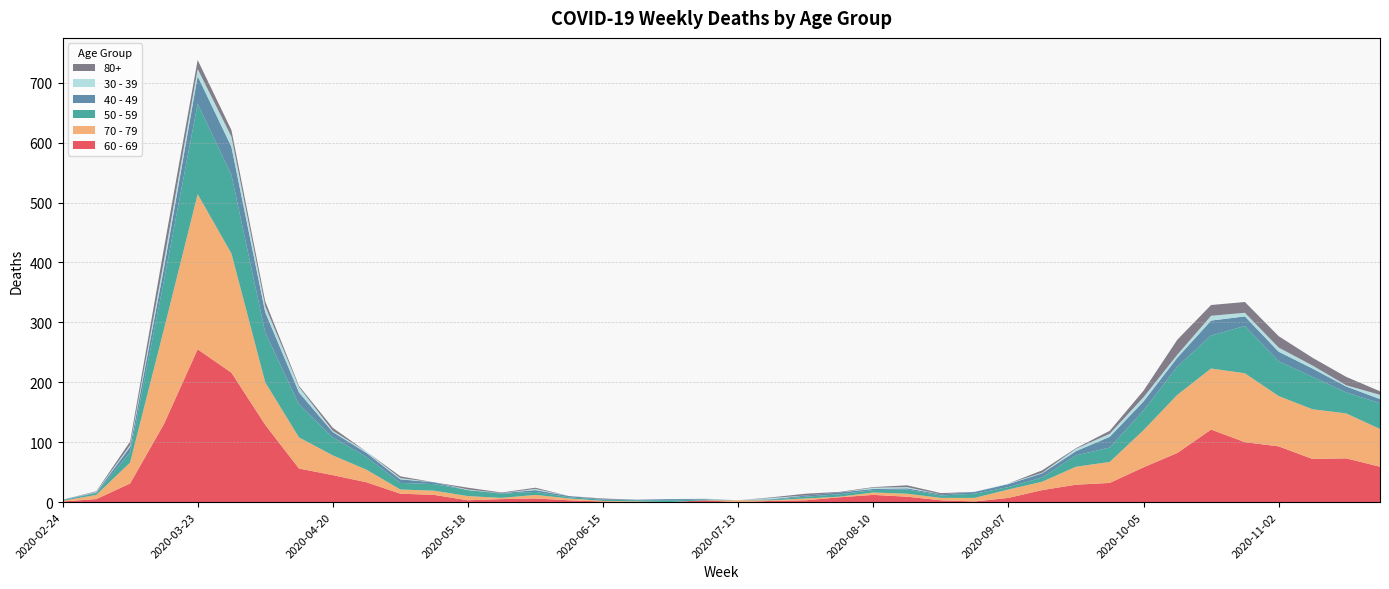

Reading left to right, transcribe all the data shown in this chart.

60 - 69: 2020-02-24=1	2020-03-02=5	2020-03-09=31	2020-03-16=130	2020-03-23=255	2020-03-30=216	2020-04-06=129	2020-04-13=56	2020-04-20=45	2020-04-27=33	2020-05-04=14	2020-05-11=12	2020-05-18=3	2020-05-25=5	2020-06-01=6	2020-06-08=3	2020-06-15=1	2020-06-22=0	2020-06-29=0	2020-07-06=3	2020-07-13=0	2020-07-20=2	2020-07-27=3	2020-08-03=8	2020-08-10=12	2020-08-17=9	2020-08-24=3	2020-08-31=1	2020-09-07=7	2020-09-14=20	2020-09-21=29	2020-09-28=32	2020-10-05=58	2020-10-12=82	2020-10-19=121	2020-10-26=100	2020-11-02=93	2020-11-09=72	2020-11-16=73	2020-11-23=59
70 - 79: 2020-02-24=1	2020-03-02=7	2020-03-09=35	2020-03-16=158	2020-03-23=259	2020-03-30=199	2020-04-06=71	2020-04-13=52	2020-04-20=33	2020-04-27=21	2020-05-04=7	2020-05-11=7	2020-05-18=7	2020-05-25=2	2020-06-01=6	2020-06-08=3	2020-06-15=1	2020-06-22=1	2020-06-29=0	2020-07-06=0	2020-07-13=3	2020-07-20=1	2020-07-27=3	2020-08-03=1	2020-08-10=4	2020-08-17=5	2020-08-24=4	2020-08-31=6	2020-09-07=14	2020-09-14=14	2020-09-21=30	2020-09-28=35	2020-10-05=62	2020-10-12=97	2020-10-19=102	2020-10-26=115	2020-11-02=84	2020-11-09=83	2020-11-16=75	2020-11-23=63
50 - 59: 2020-02-24=1	2020-03-02=3	2020-03-09=17	2020-03-16=81	2020-03-23=151	2020-03-30=131	2020-04-06=83	2020-04-13=55	2020-04-20=30	2020-04-27=21	2020-05-04=11	2020-05-11=11	2020-05-18=10	2020-05-25=7	2020-06-01=5	2020-06-08=2	2020-06-15=2	2020-06-22=2	2020-06-29=3	2020-07-06=1	2020-07-13=0	2020-07-20=1	2020-07-27=3	2020-08-03=4	2020-08-10=4	2020-08-17=7	2020-08-24=4	2020-08-31=7	2020-09-07=4	2020-09-14=7	2020-09-21=19	2020-09-28=24	2020-10-05=33	2020-10-12=47	2020-10-19=55	2020-10-26=79	2020-11-02=58	2020-11-09=54	2020-11-16=35	2020-11-23=43
40 - 49: 2020-02-24=1	2020-03-02=1	2020-03-09=9	2020-03-16=21	2020-03-23=46	2020-03-30=47	2020-04-06=34	2020-04-13=20	2020-04-20=9	2020-04-27=7	2020-05-04=6	2020-05-11=3	2020-05-18=0	2020-05-25=1	2020-06-01=3	2020-06-08=2	2020-06-15=1	2020-06-22=1	2020-06-29=2	2020-07-06=1	2020-07-13=0	2020-07-20=1	2020-07-27=2	2020-08-03=3	2020-08-10=2	2020-08-17=2	2020-08-24=2	2020-08-31=3	2020-09-07=5	2020-09-14=7	2020-09-21=7	2020-09-28=18	2020-10-05=15	2020-10-12=15	2020-10-19=25	2020-10-26=16	2020-11-02=16	2020-11-09=14	2020-11-16=10	2020-11-23=7
30 - 39: 2020-02-24=0	2020-03-02=1	2020-03-09=3	2020-03-16=12	2020-03-23=12	2020-03-30=17	2020-04-06=10	2020-04-13=9	2020-04-20=2	2020-04-27=2	2020-05-04=2	2020-05-11=0	2020-05-18=1	2020-05-25=0	2020-06-01=2	2020-06-08=0	2020-06-15=0	2020-06-22=0	2020-06-29=0	2020-07-06=1	2020-07-13=0	2020-07-20=2	2020-07-27=0	2020-08-03=0	2020-08-10=2	2020-08-17=2	2020-08-24=0	2020-08-31=0	2020-09-07=1	2020-09-14=1	2020-09-21=4	2020-09-28=5	2020-10-05=7	2020-10-12=5	2020-10-19=8	2020-10-26=6	2020-11-02=7	2020-11-09=5	2020-11-16=2	2020-11-23=7
80+: 2020-02-24=0	2020-03-02=1	2020-03-09=6	2020-03-16=21	2020-03-23=15	2020-03-30=11	2020-04-06=8	2020-04-13=2	2020-04-20=5	2020-04-27=0	2020-05-04=3	2020-05-11=0	2020-05-18=3	2020-05-25=1	2020-06-01=2	2020-06-08=0	2020-06-15=1	2020-06-22=0	2020-06-29=0	2020-07-06=0	2020-07-13=0	2020-07-20=1	2020-07-27=3	2020-08-03=1	2020-08-10=1	2020-08-17=3	2020-08-24=2	2020-08-31=0	2020-09-07=0	2020-09-14=4	2020-09-21=1	2020-09-28=5	2020-10-05=11	2020-10-12=25	2020-10-19=18	2020-10-26=18	2020-11-02=19	2020-11-09=13	2020-11-16=14	2020-11-23=6